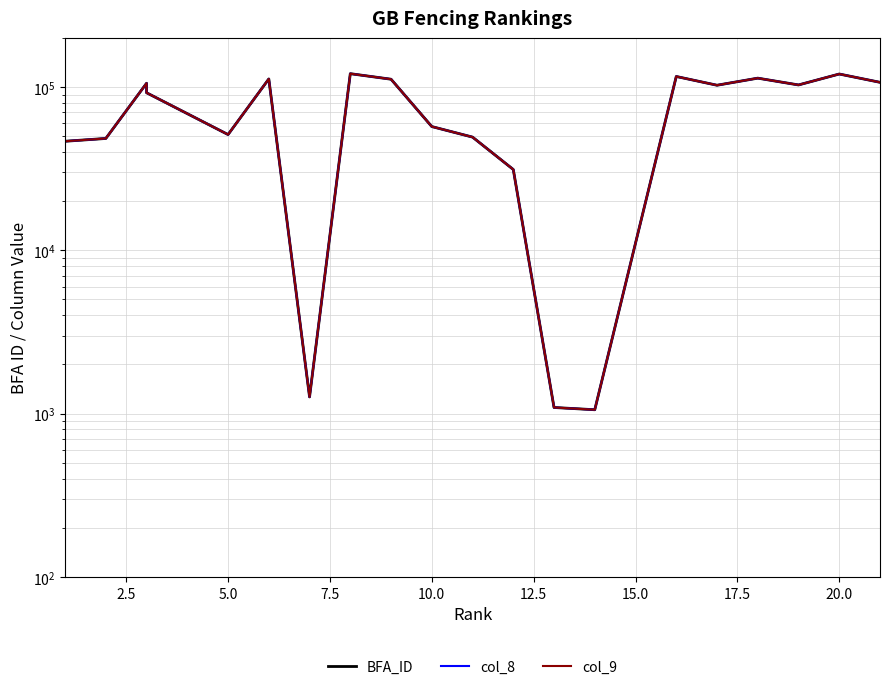

What is the maximum value shown in the chart?

120750